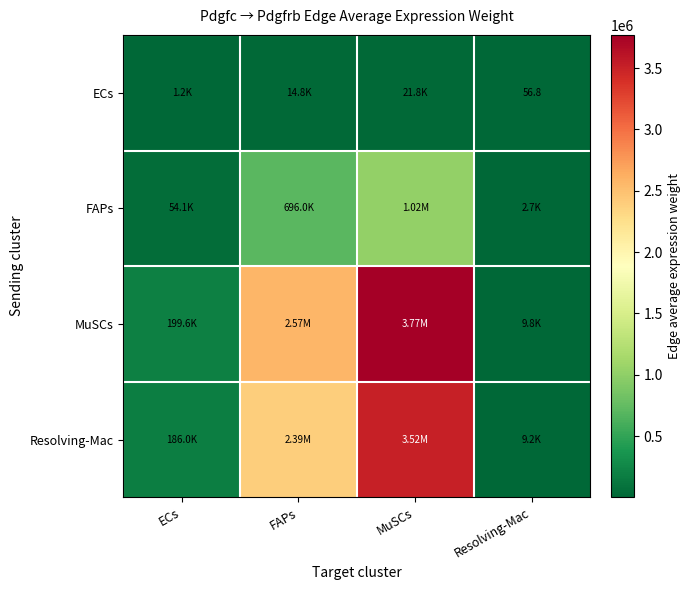

Which category has the lowest value across all series?

Resolving-Mac